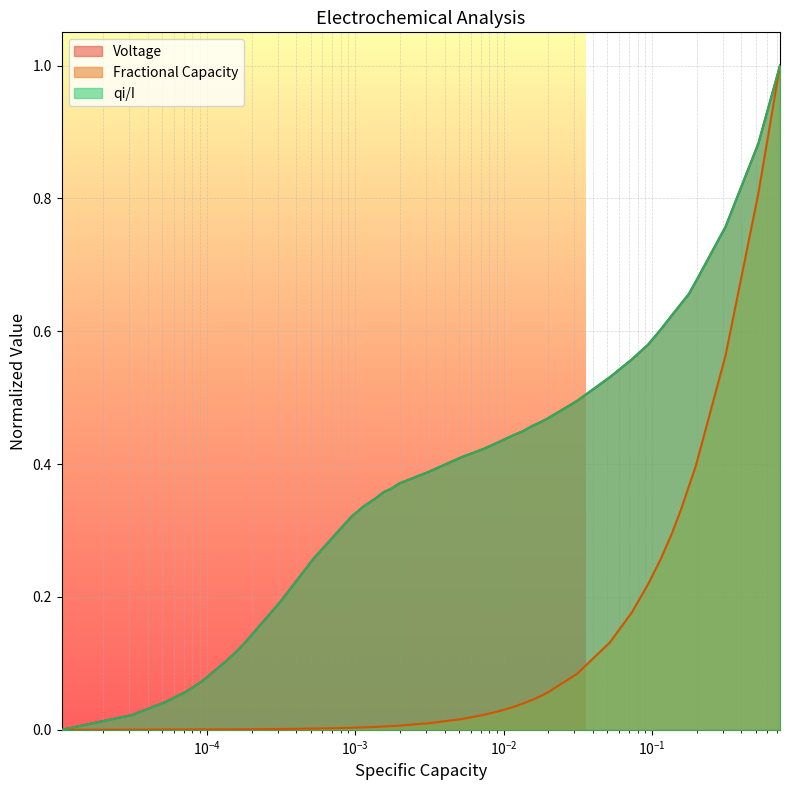

What is the greatest value displayed?

1.0